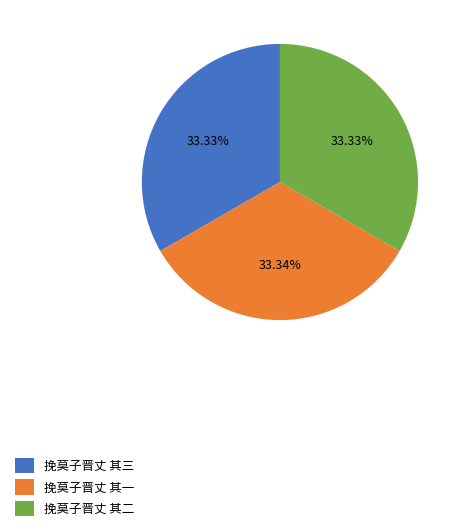

True or false: 挽莫子晋丈 其一 accounts for 33% of the total.

True